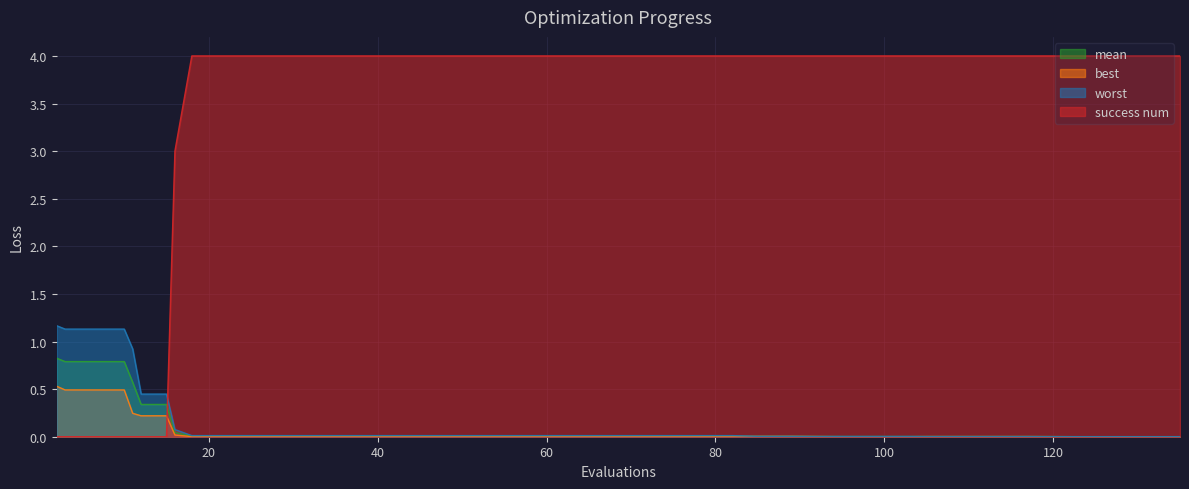

Which series has the largest total across all categories?

success num